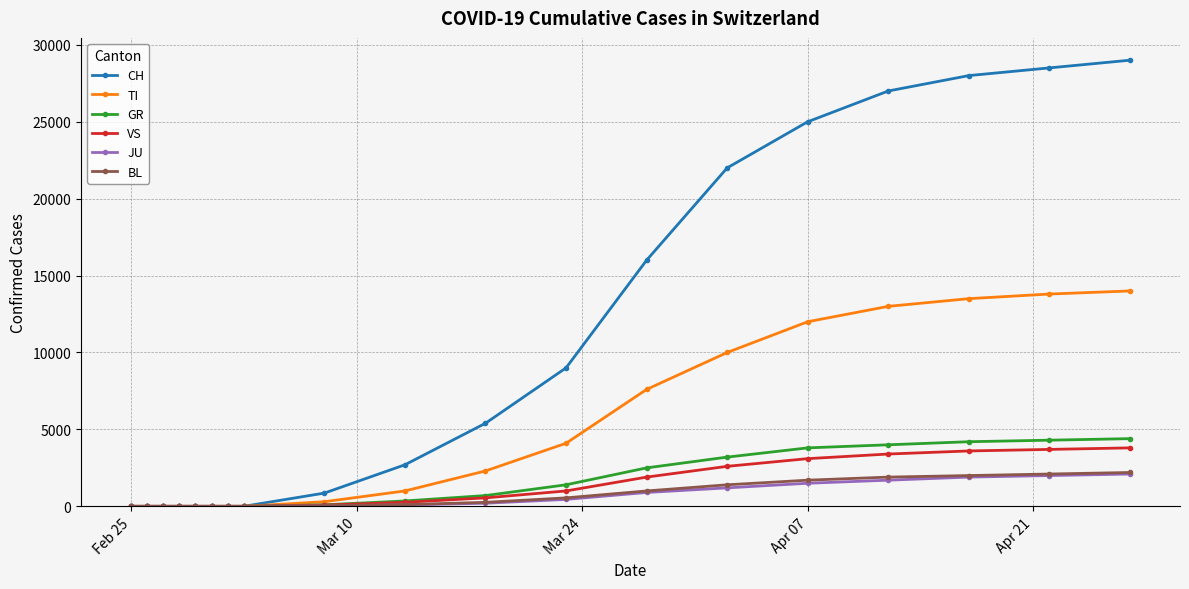

Does the chart display data point markers on the line(s)?

Yes